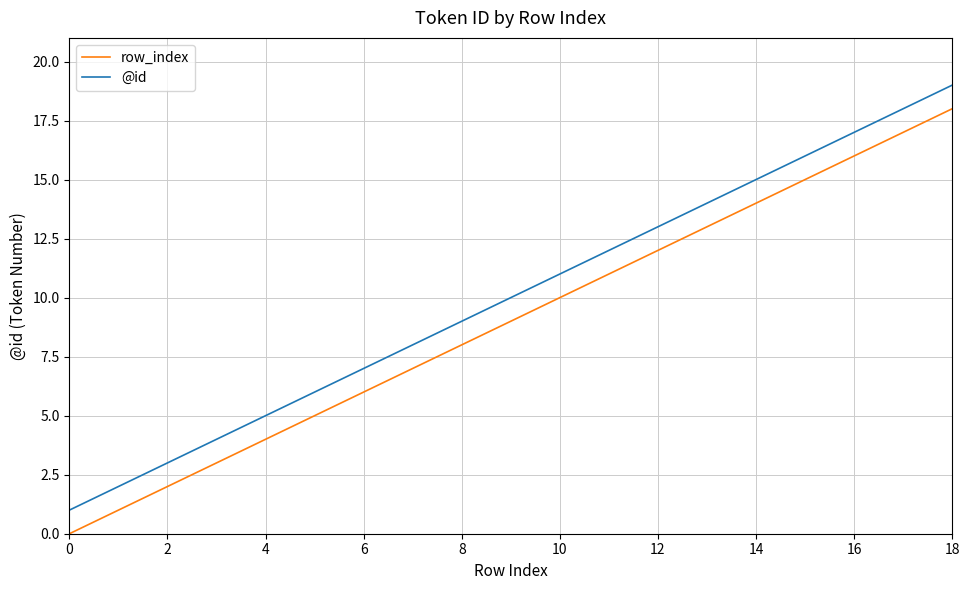

How many series are shown in this chart?

2